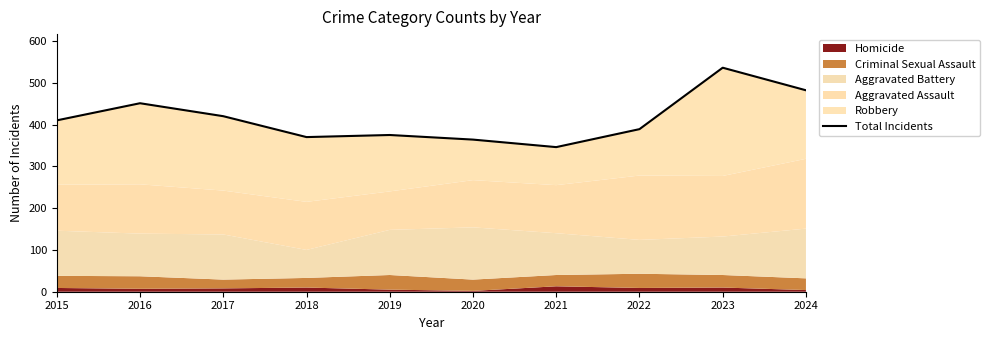

True or false: the data shows 195 at 2021.

False